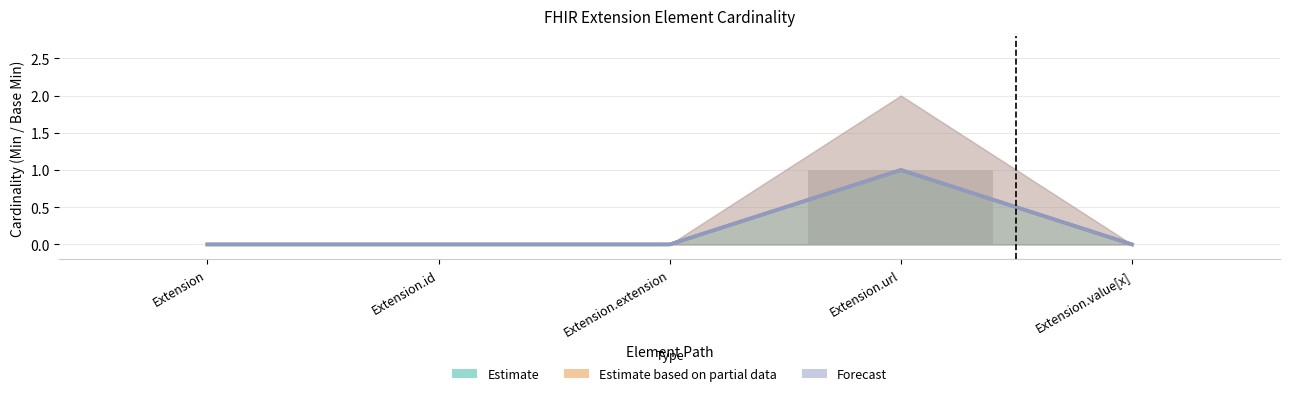

How many bars are there in total?

15